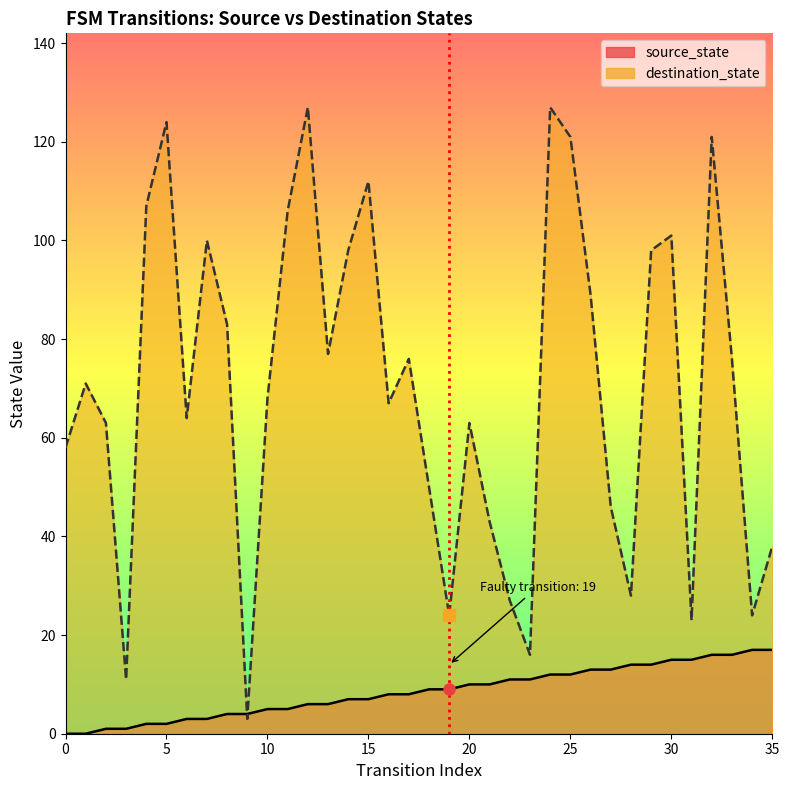

How many times do destination_state and source_state cross each other?

2